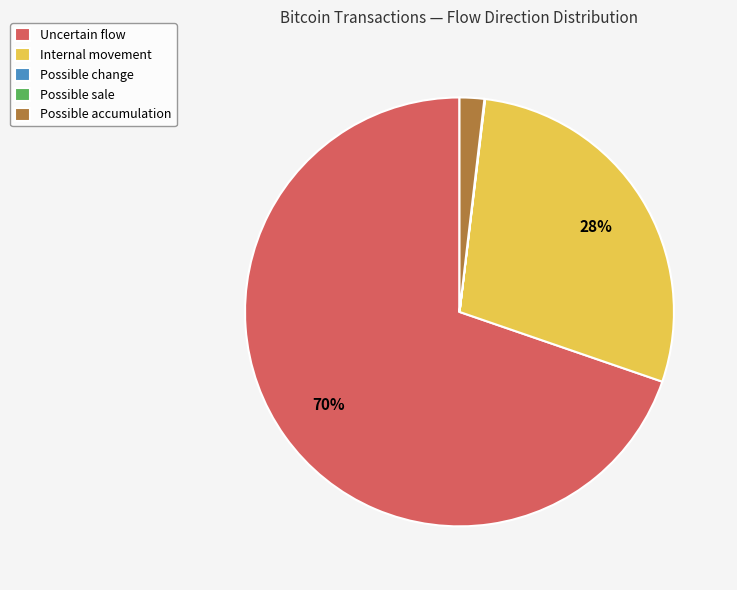

To the nearest percent, what is the average slice percentage?

20%